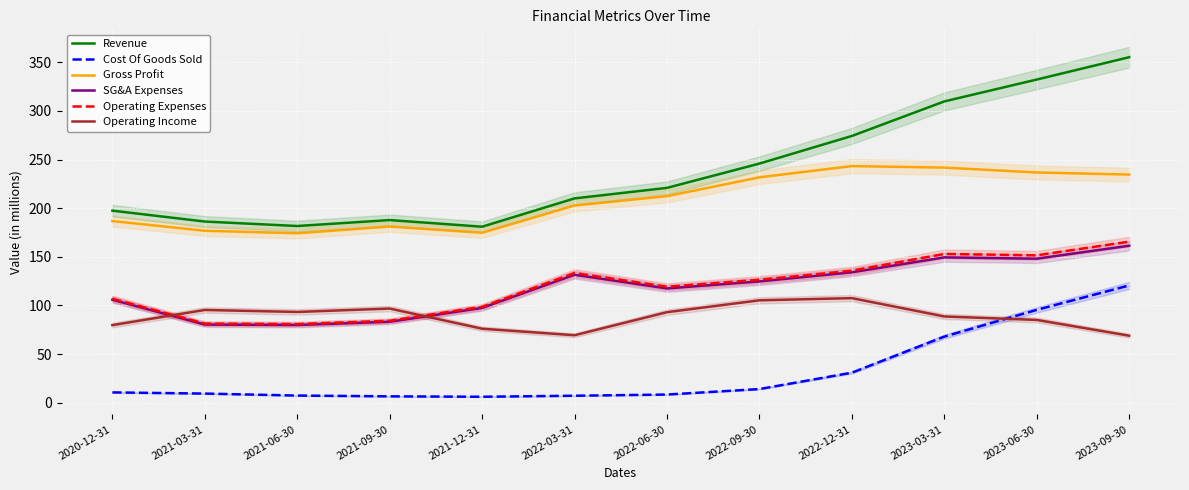

Which has a higher value, 2021-06-30 or 2022-12-31?

2022-12-31